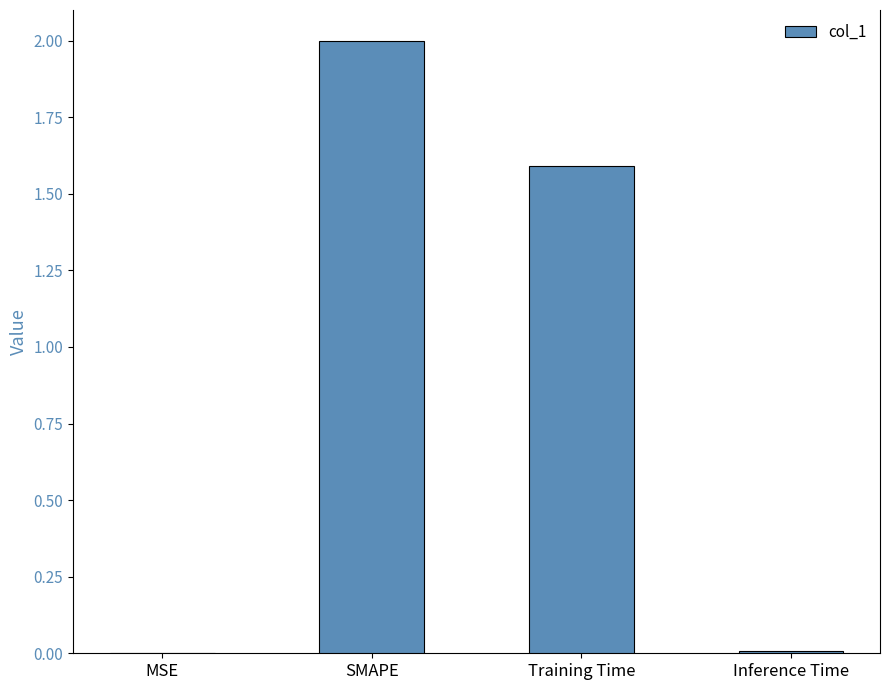

At which label does the data first exceed 1?

SMAPE